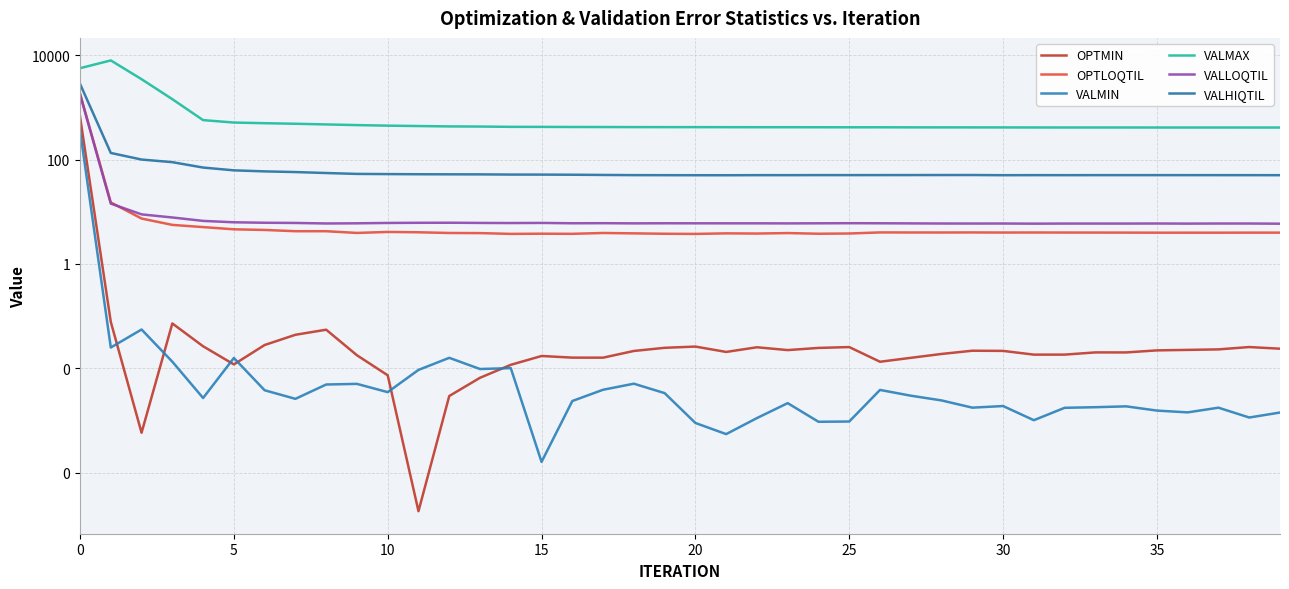

How many interior local peaks does the VALHIQTIL series have?

6